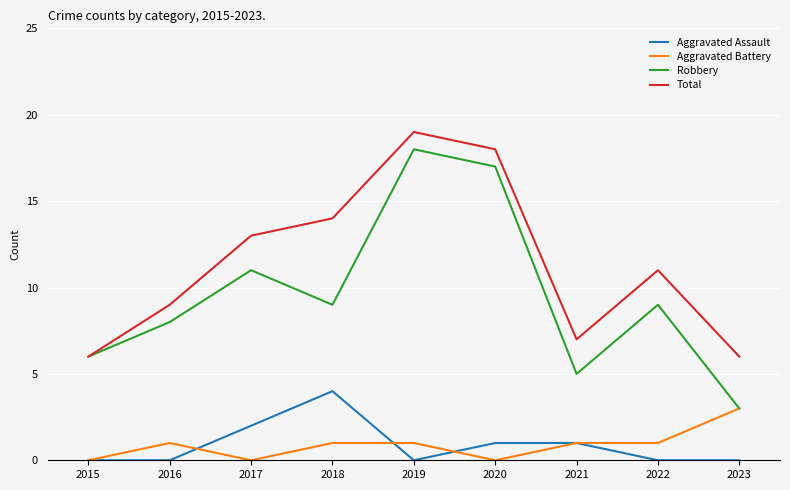

What is the approximate value of Robbery at 2017?

11